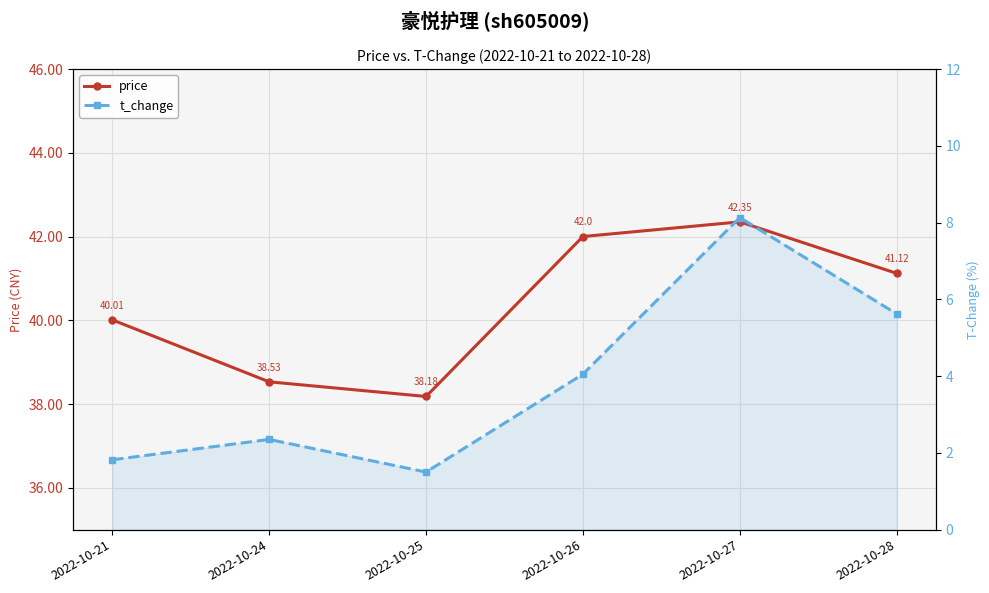

True or false: t_change and price cross at least once.

False